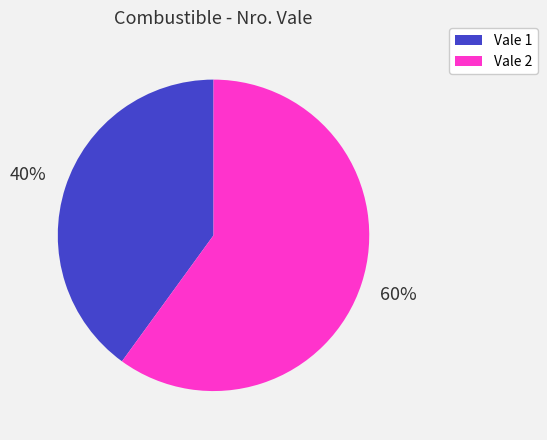

Which category accounts for the majority?

Vale 2